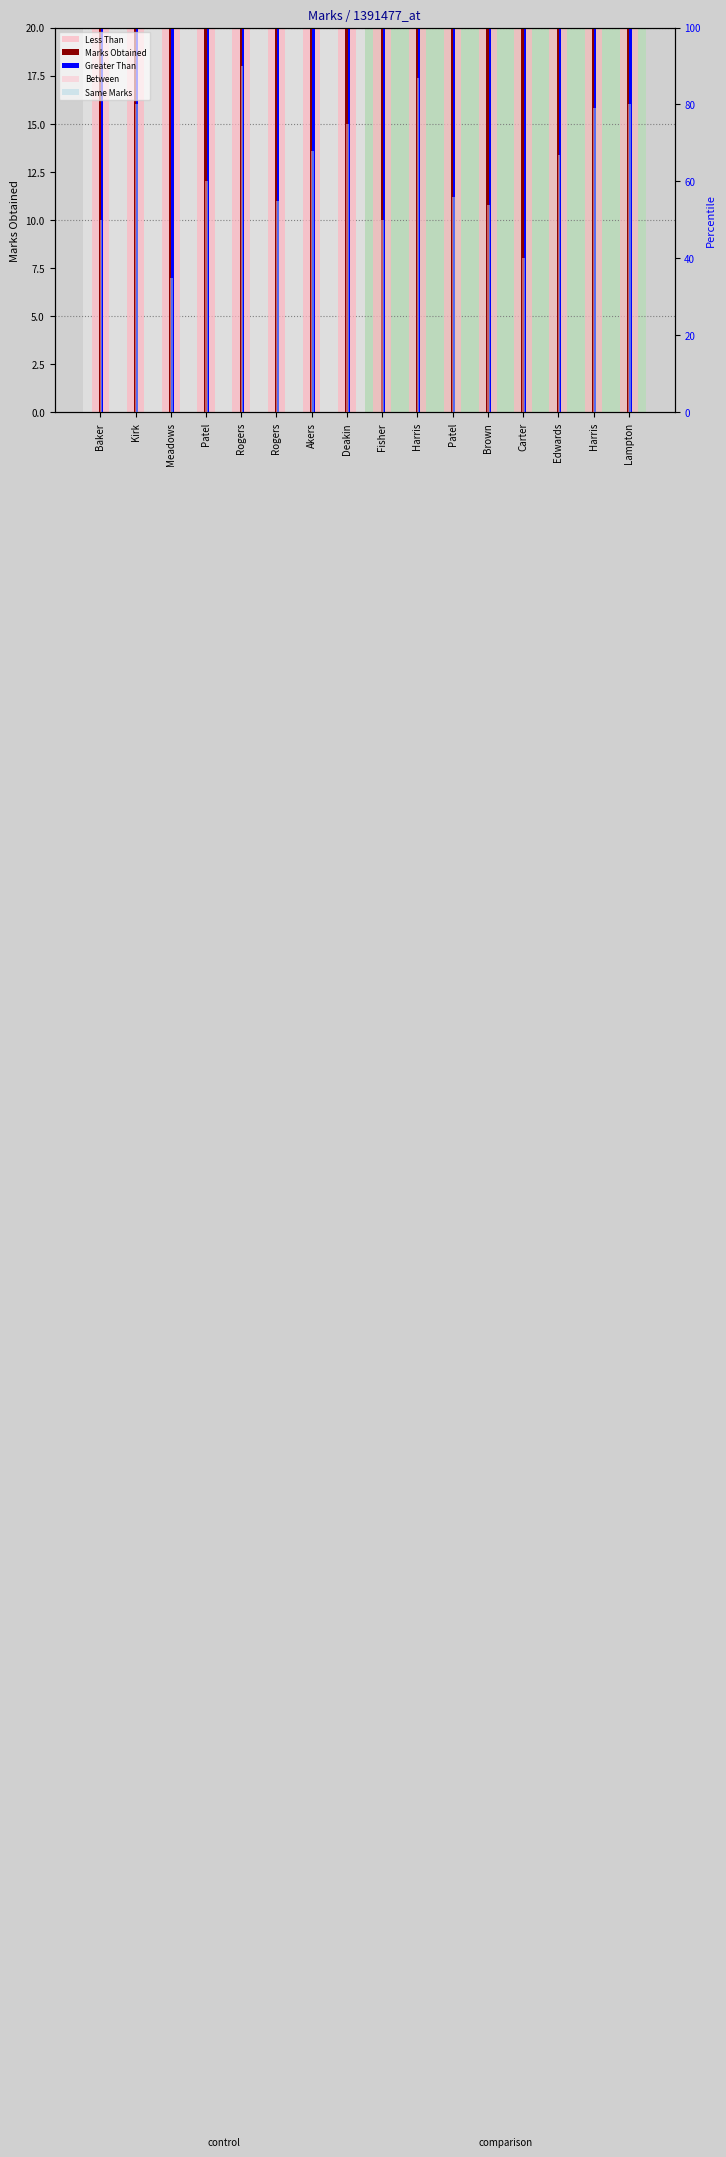

What are all the series names shown in the legend?

Less Than, Marks Obtained, Greater Than, Between, Same Marks